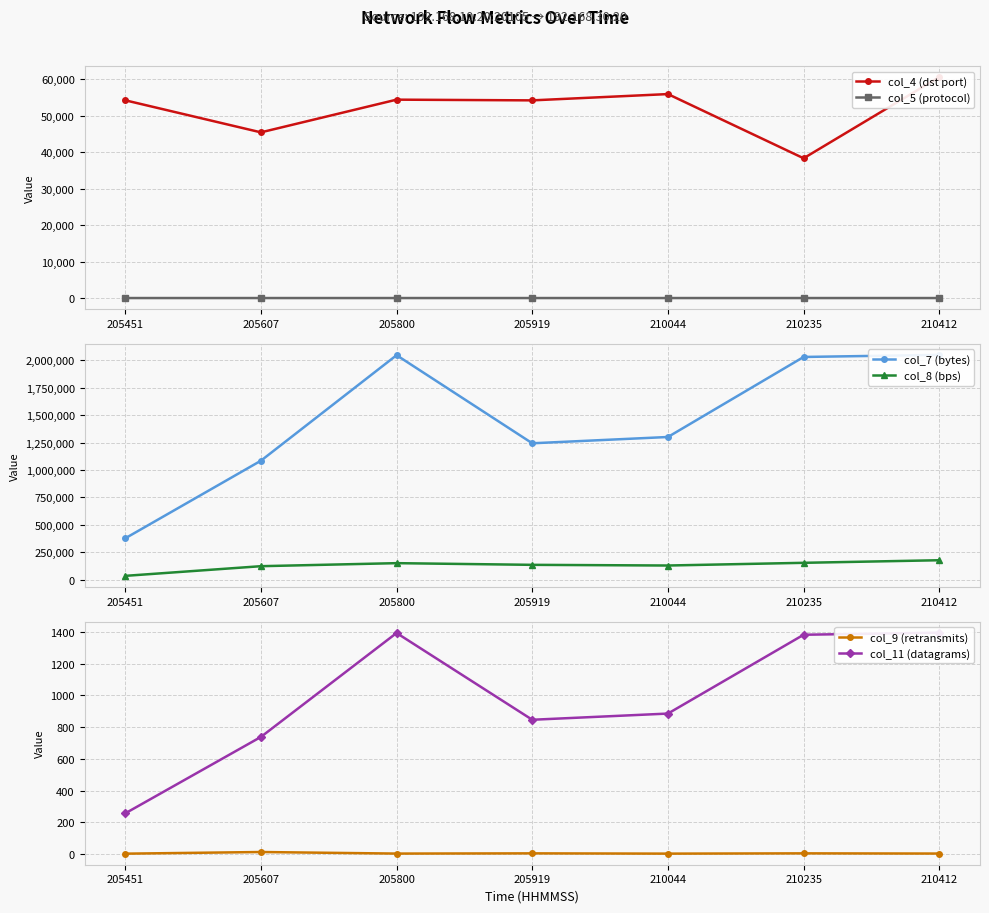

Which series has the largest range (max minus min)?

col_7 (bytes)